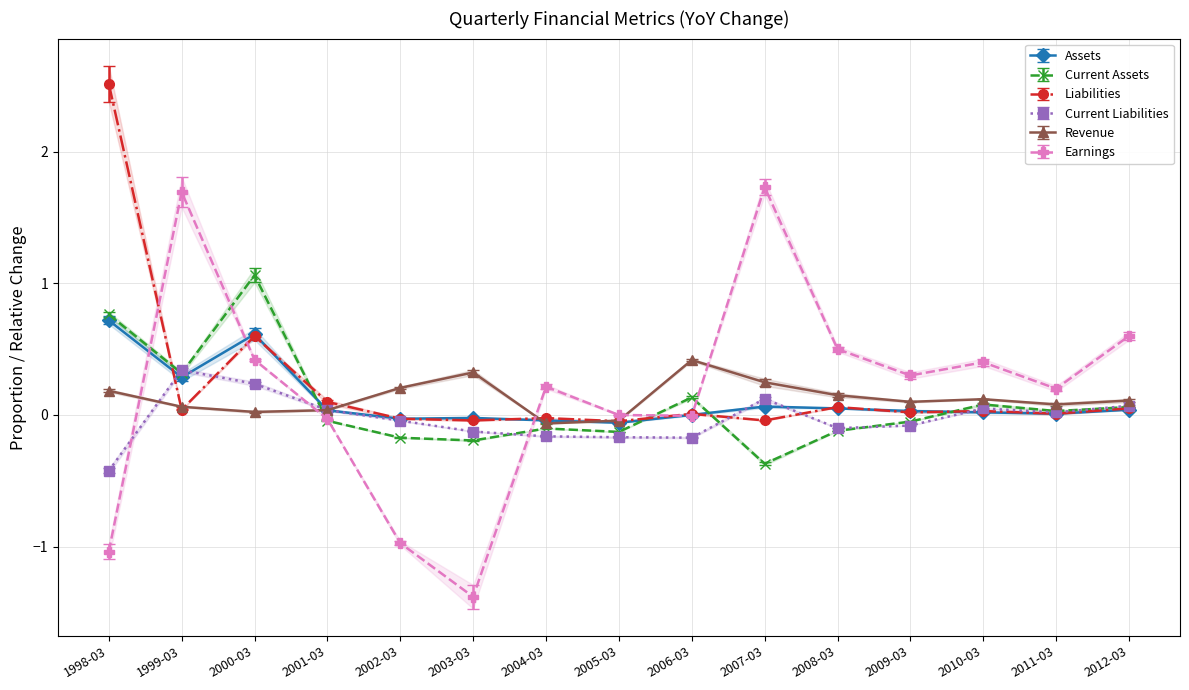

How many positive values does the Current Liabilities series have?

7